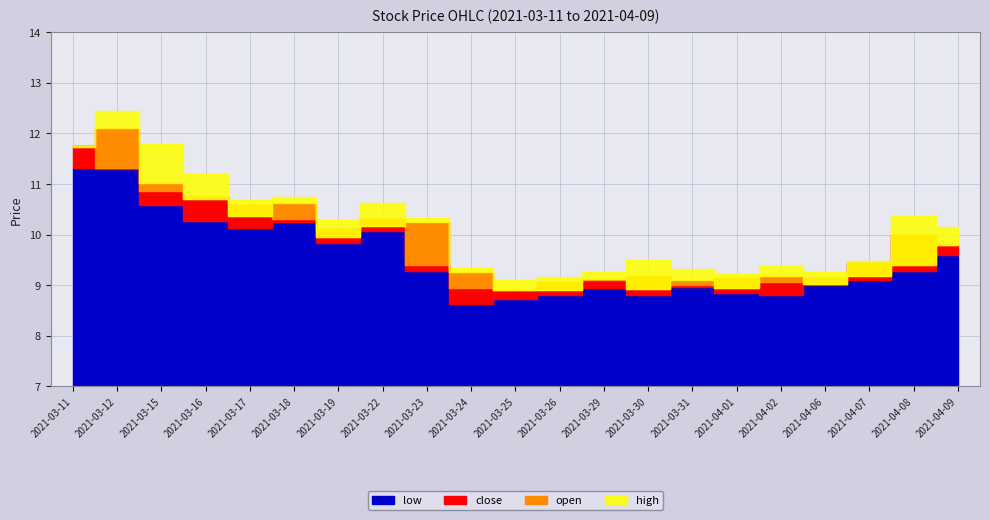

True or false: close and open intersect in this chart.

True